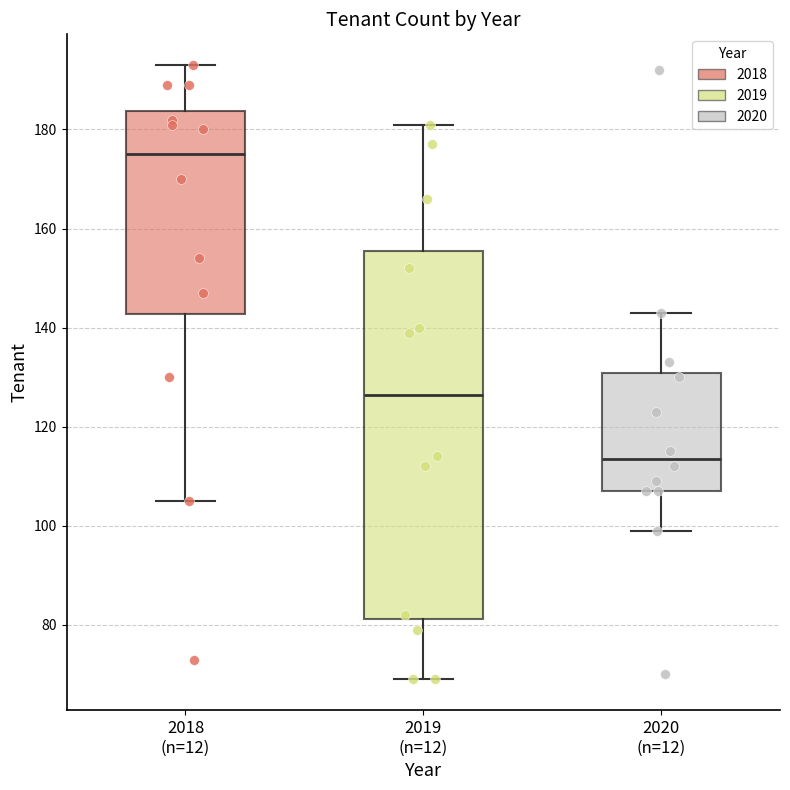

Which box is the tallest, from its lower edge to its upper edge?

2019 (n=12)